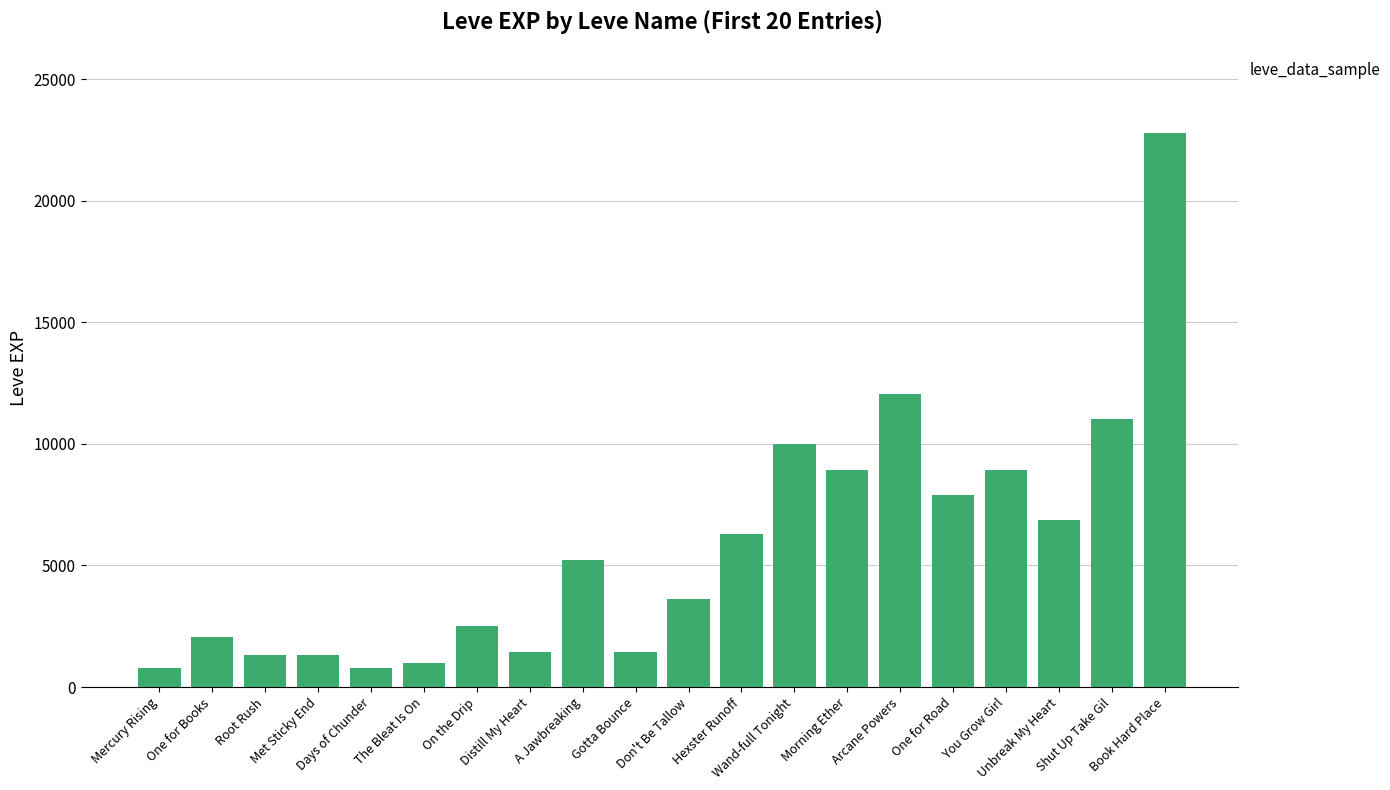

What is the difference between the second highest and second lowest values?

11230